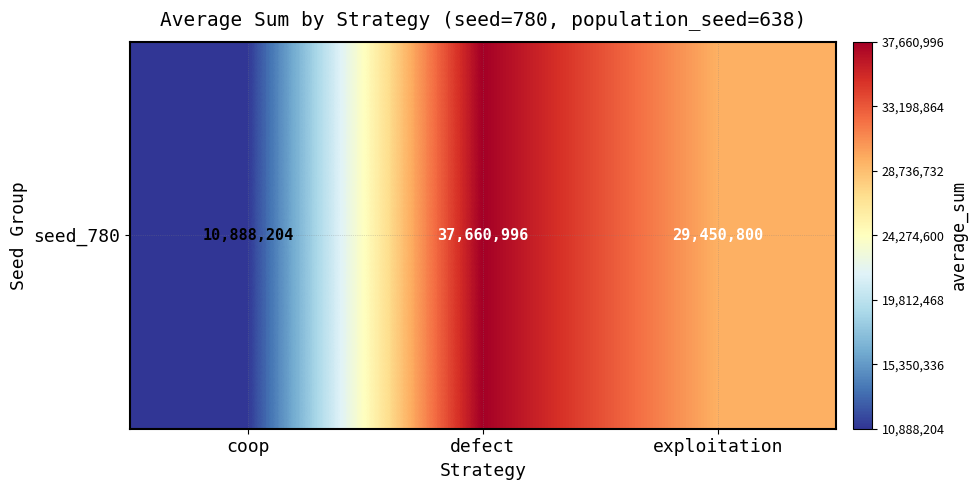

The chart shows a value of 29450800 at exploitation. True or false?

True